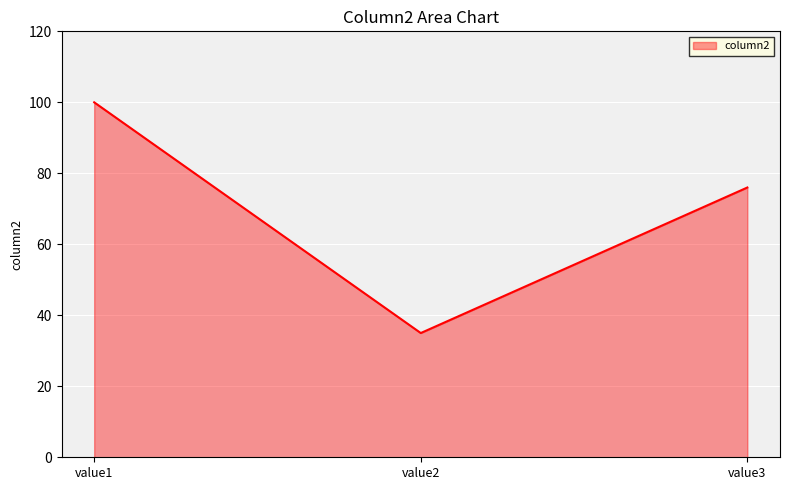

List the labels in order of value, smallest first.

value2, value3, value1